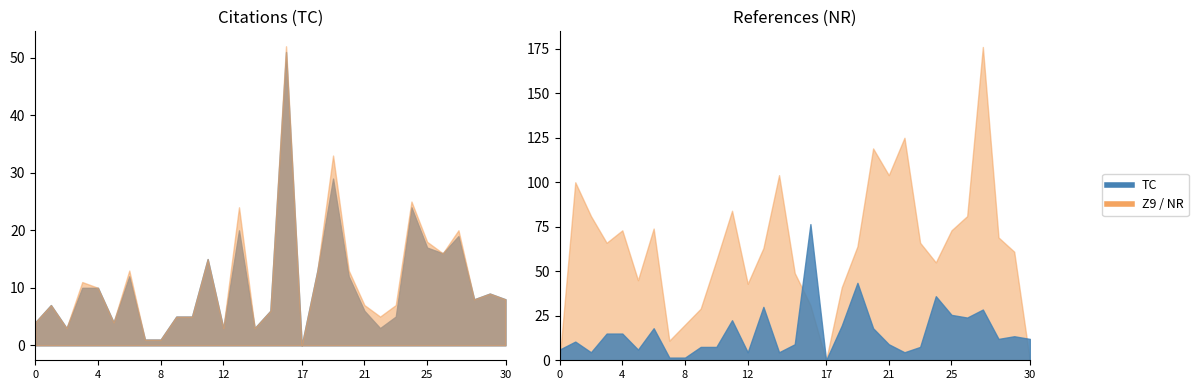

True or false: TC and Z9 cross at least once.

False